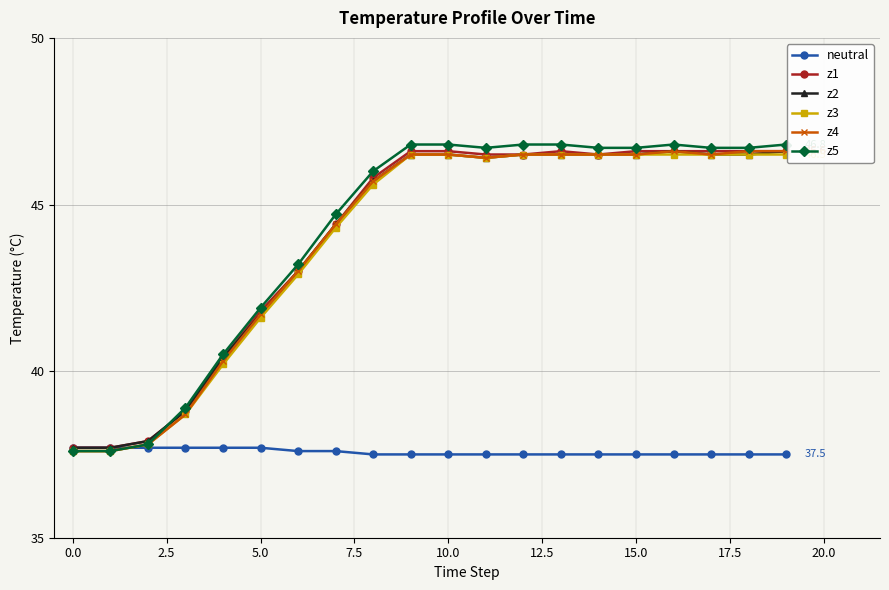

What is the maximum value for neutral?

37.7